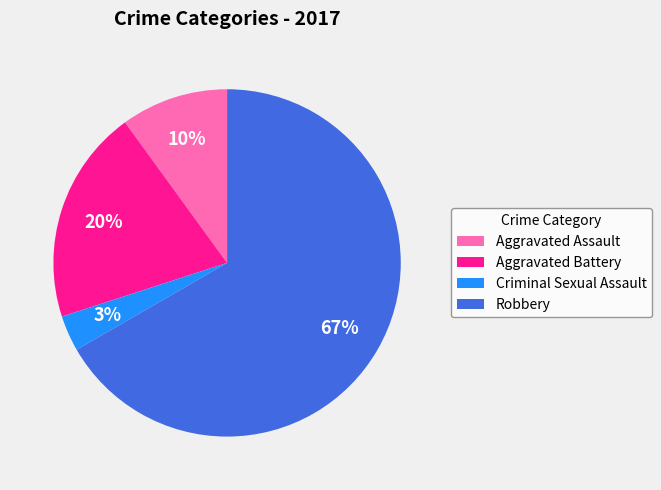

Which category accounts for the majority?

Robbery